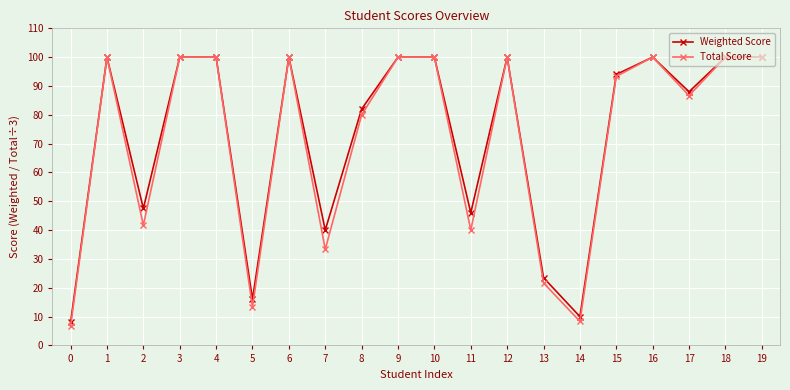

What is the value of the Total Score point at the 8th from the left?

33.3